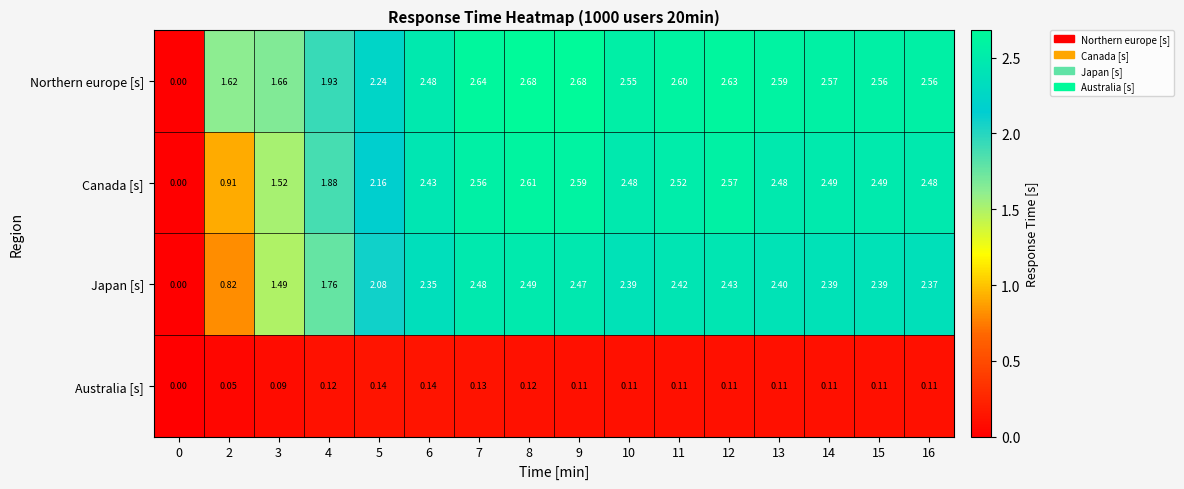

At which category is the sum across all series the highest?

8